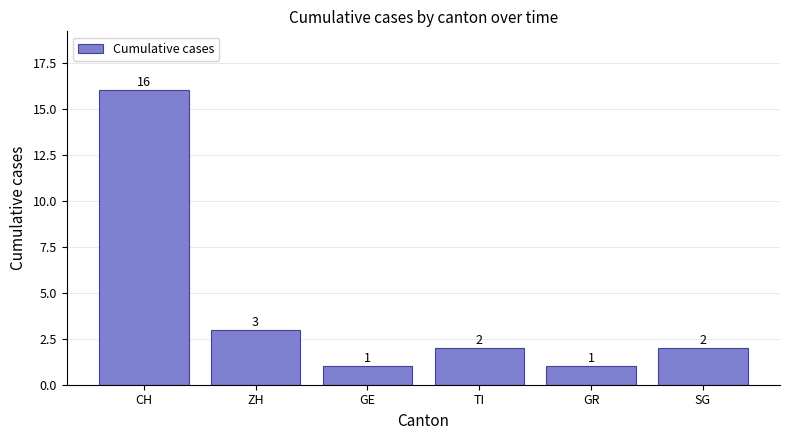

How many values are below 2?

2